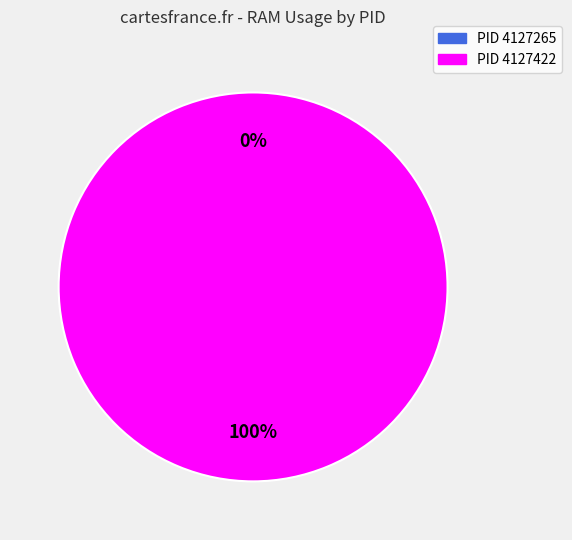

Count the number of slices in the pie.

2